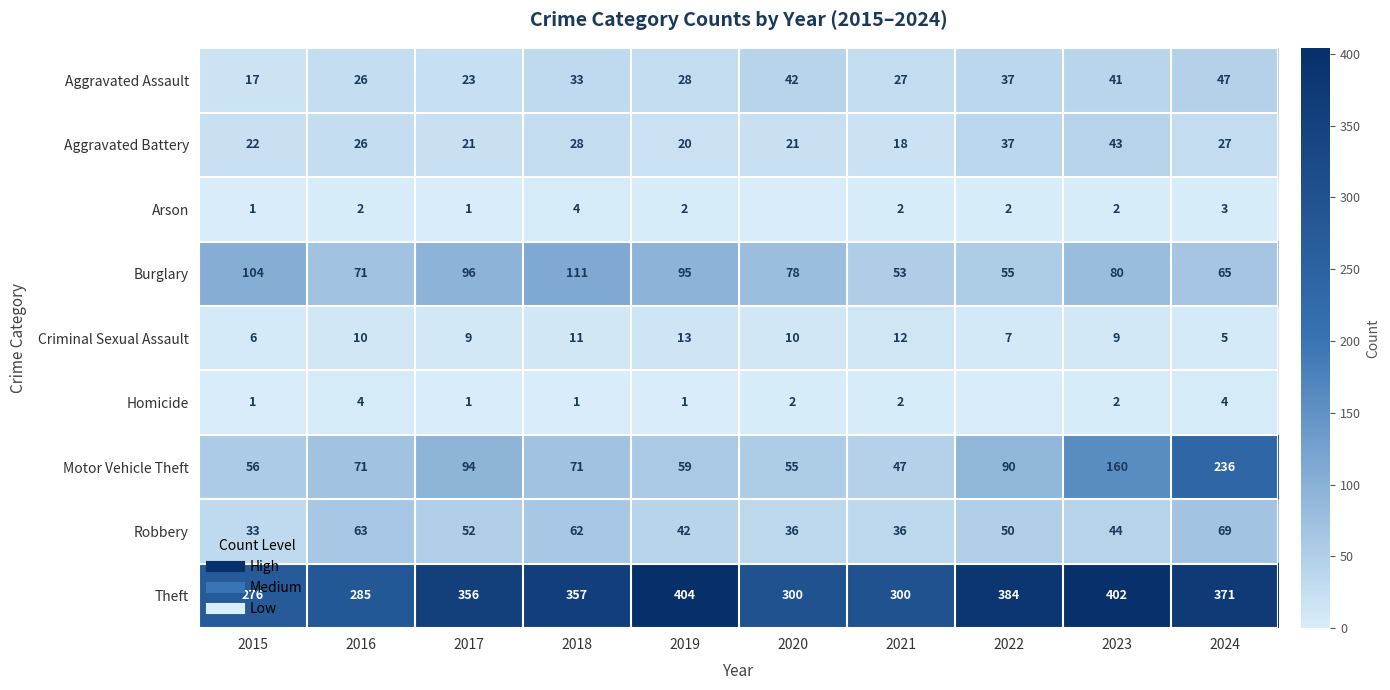

True or false: Robbery has a value of 36 at 2020.

True